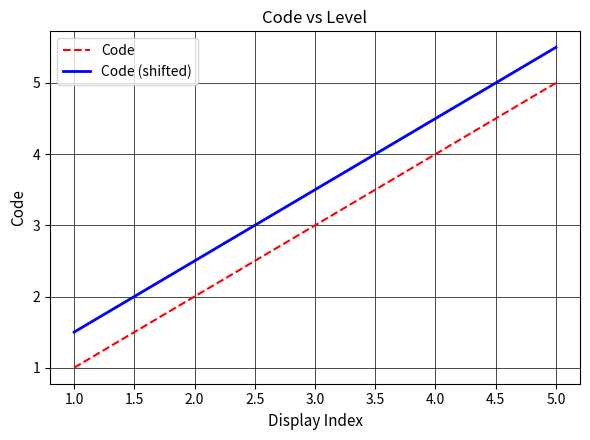

The Code (shifted) series shows 1.4 at 5.0. True or false?

False